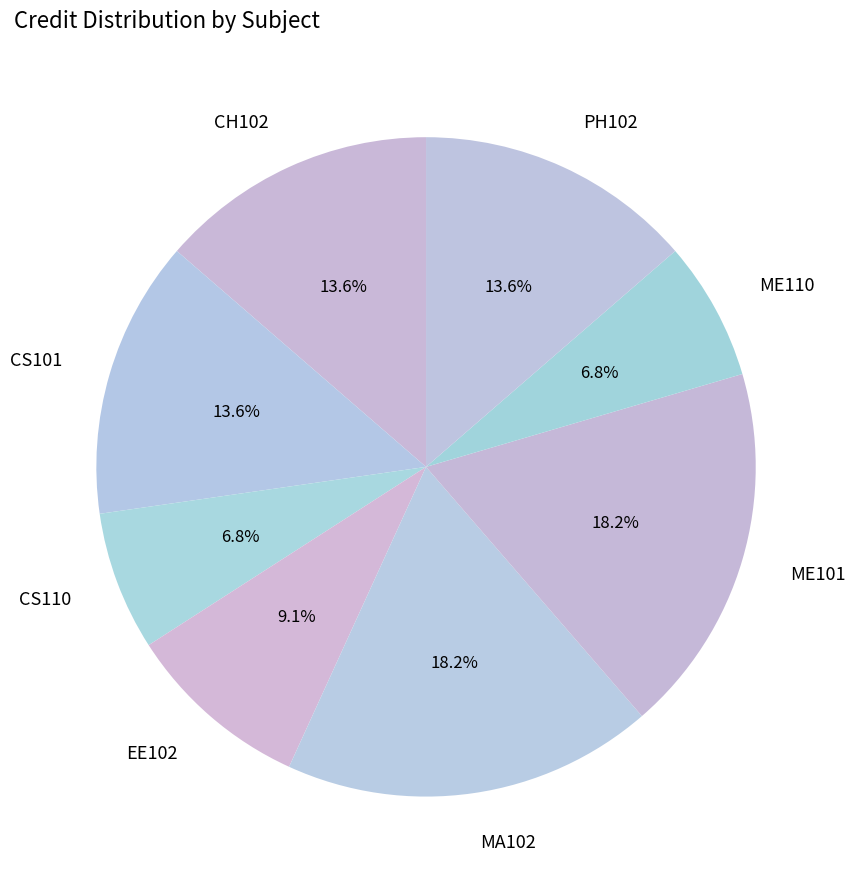

Which has a higher value, EE102 or PH102?

PH102